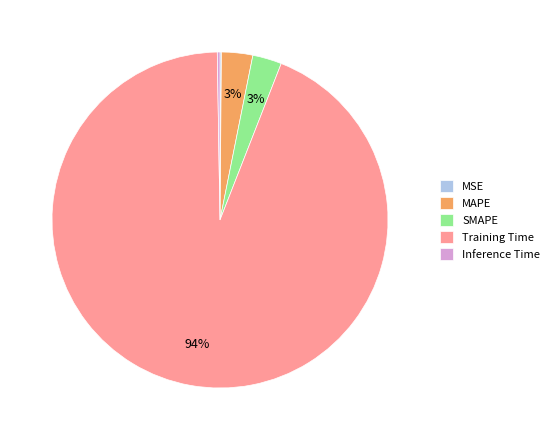

Which slice represents more than half of the pie?

Training Time